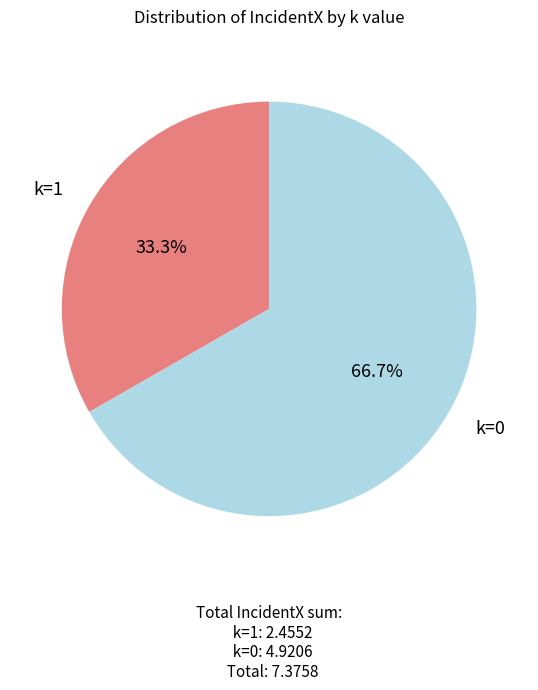

Approximately how many times larger is the value at k=0 compared to k=1?

2.0